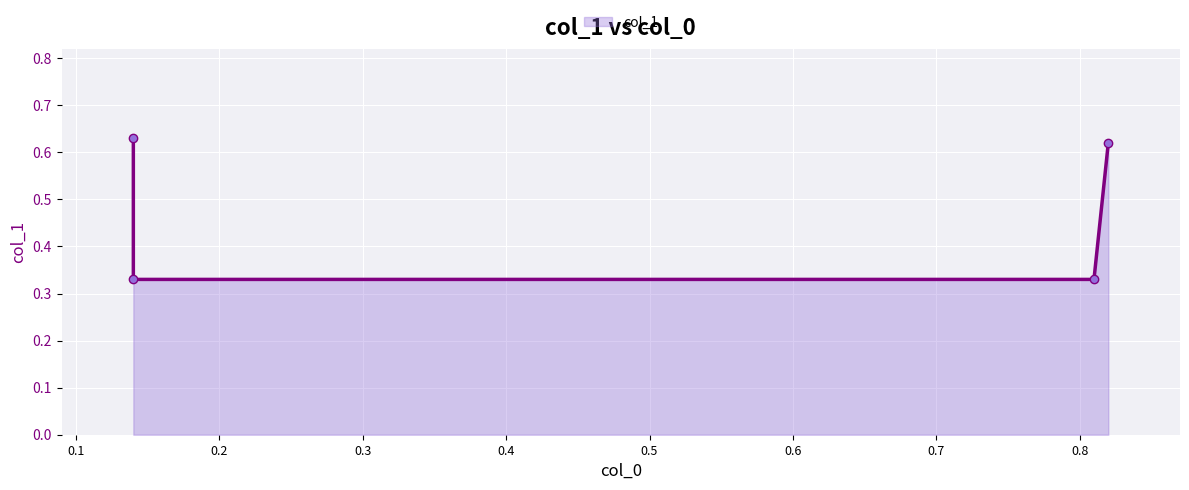

True or false: there are more than 1 points higher than both neighbors.

False